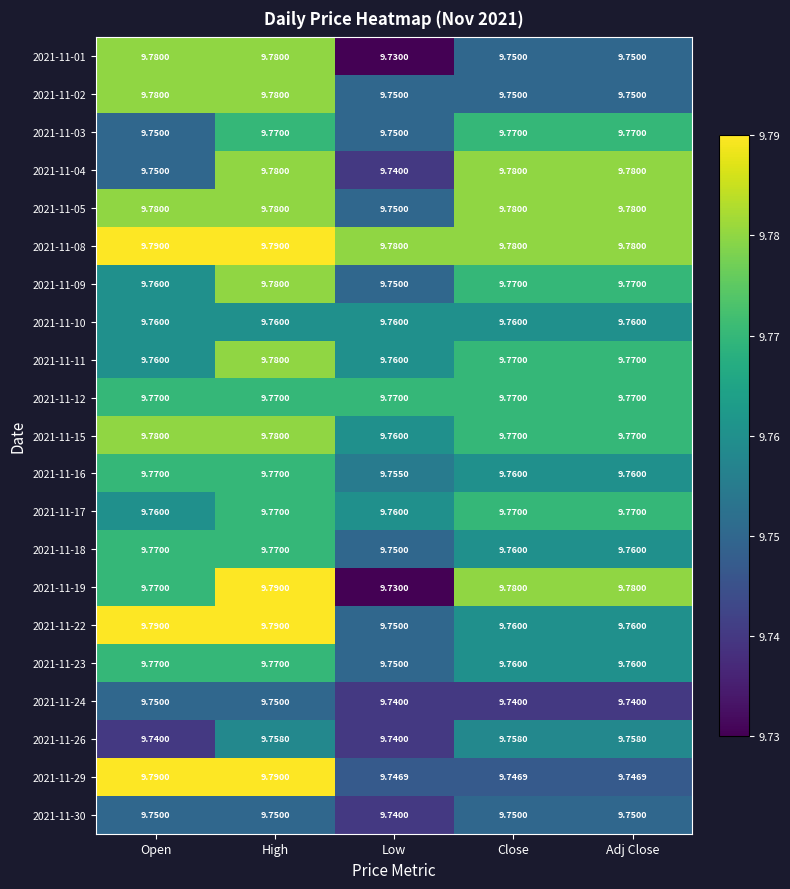

Which label corresponds to the smallest value in the chart?

Low